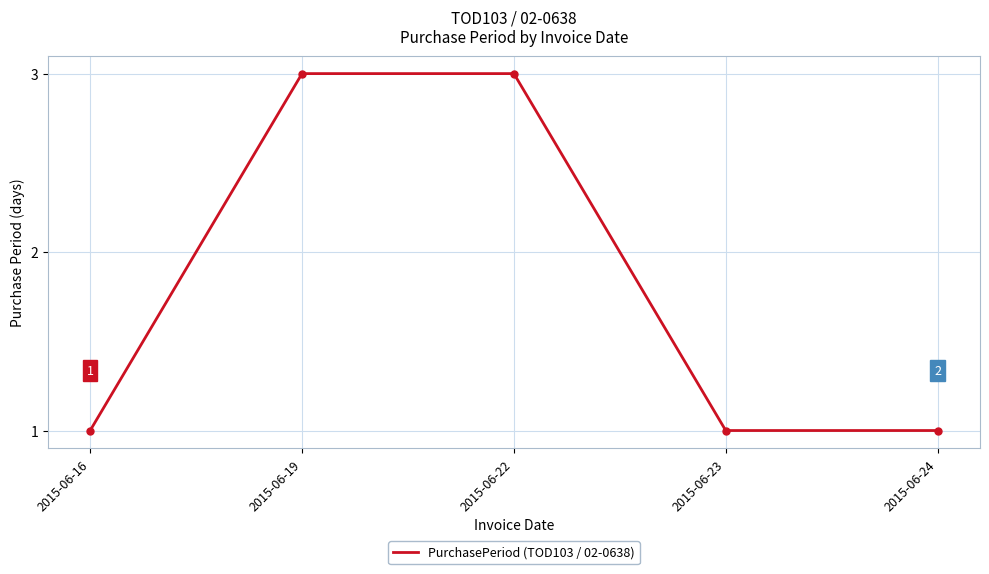

True or false: the data shows 5 at 2015-06-19.

False